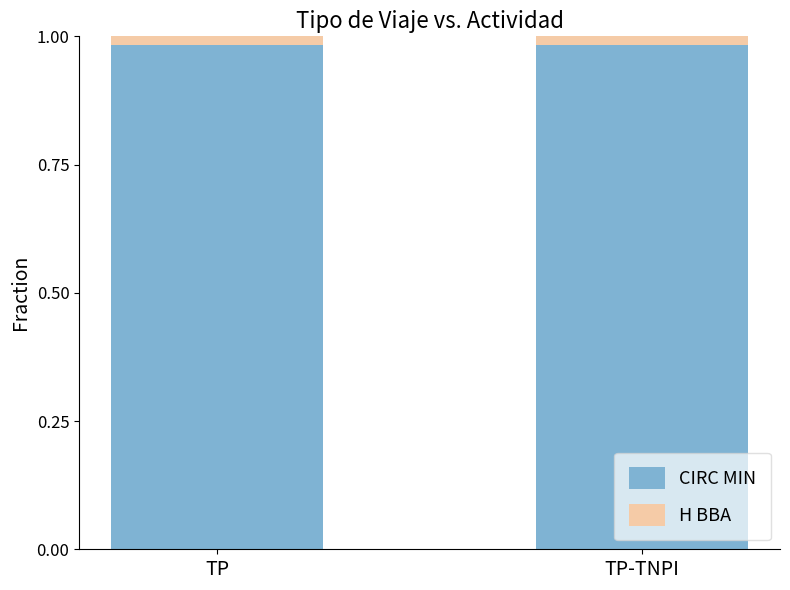

Does the chart contain stacked bars?

Yes